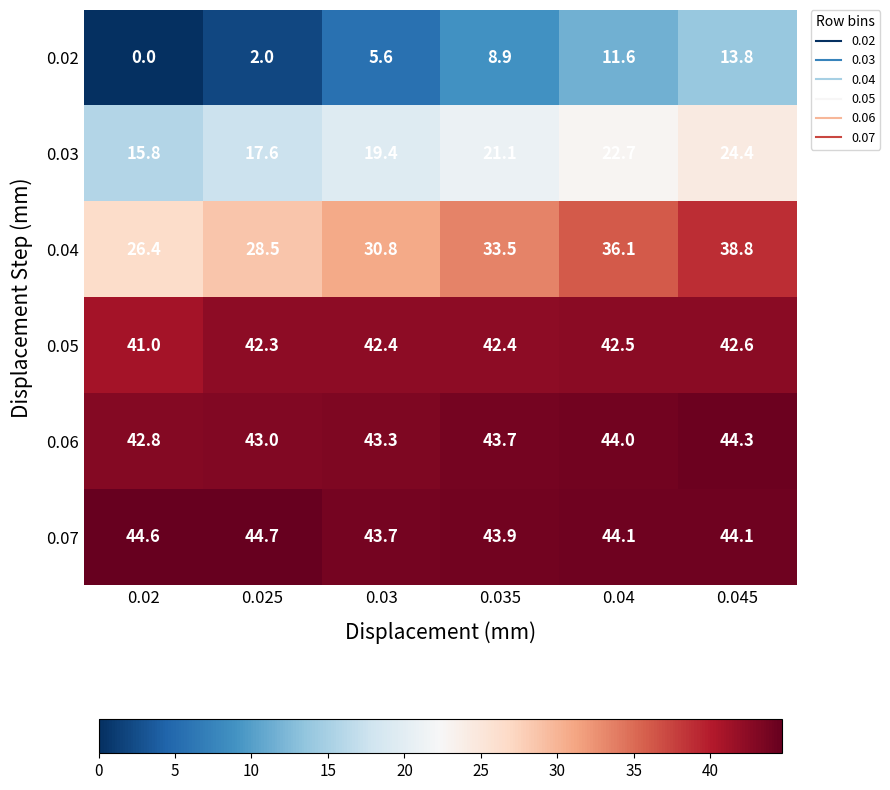

Where is 0.07 nearest to the value 44?

0.035